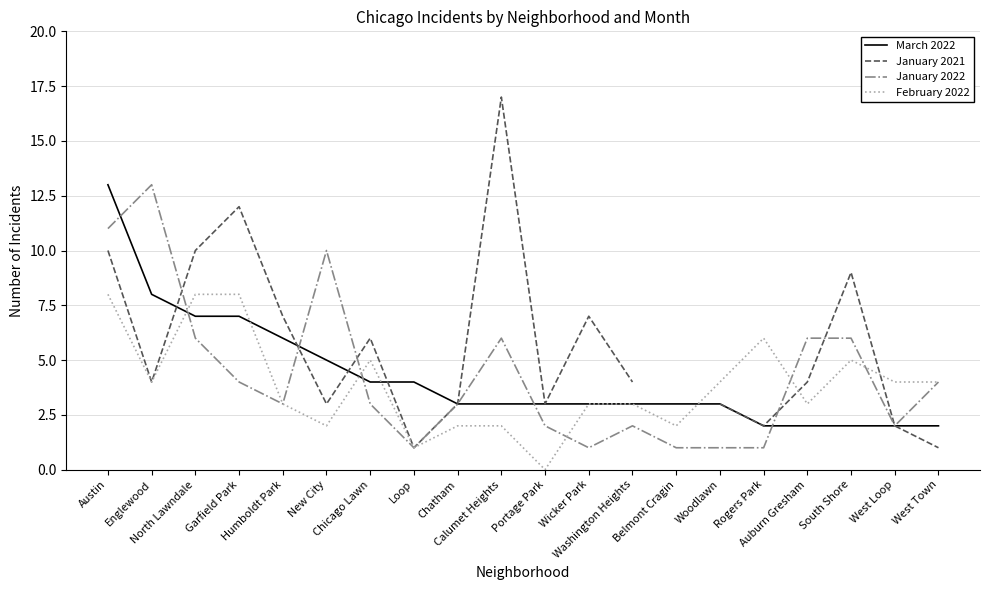

What is the label of the 6th point from the right?

Woodlawn